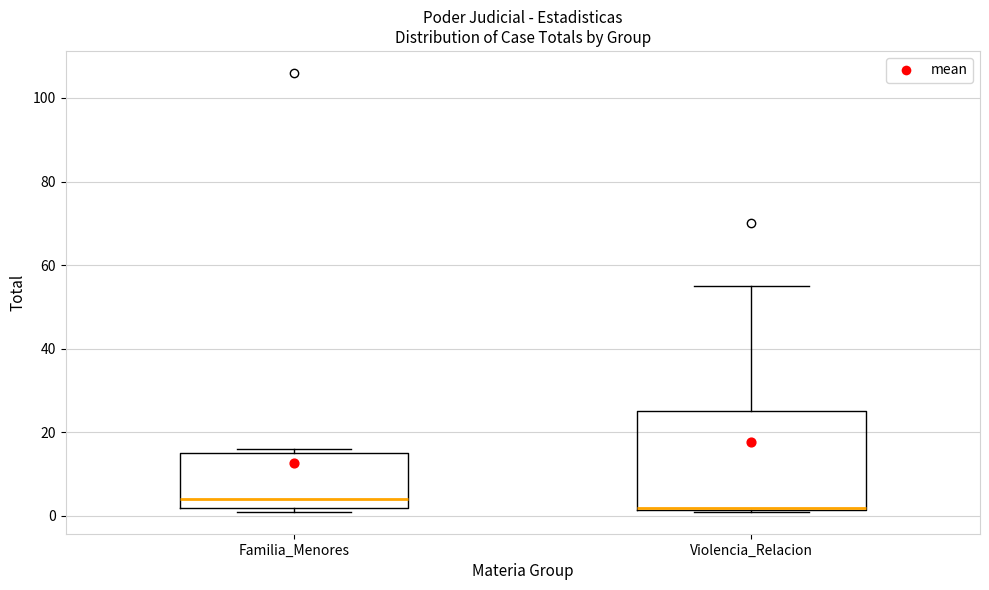

Reading left to right, transcribe this box plot: for each box, give where its median line is, the range the box spans, and where its two whiskers end, as read against the y-axis. The values are not printed on the chart, so give them approximately, as read against the axis.

Familia_Menores: median 4, box 2 to 16, whiskers 2 (just below the box's lower edge) to 16 (just above the box's upper edge)
Violencia_Relacion: median 2, box 2 to 26, whiskers 2 to 56